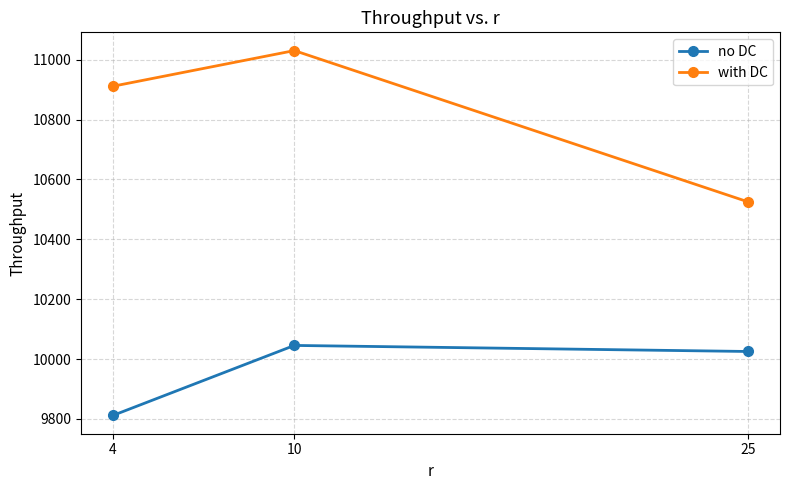

What value does the with DC series have at 25?

10525.0